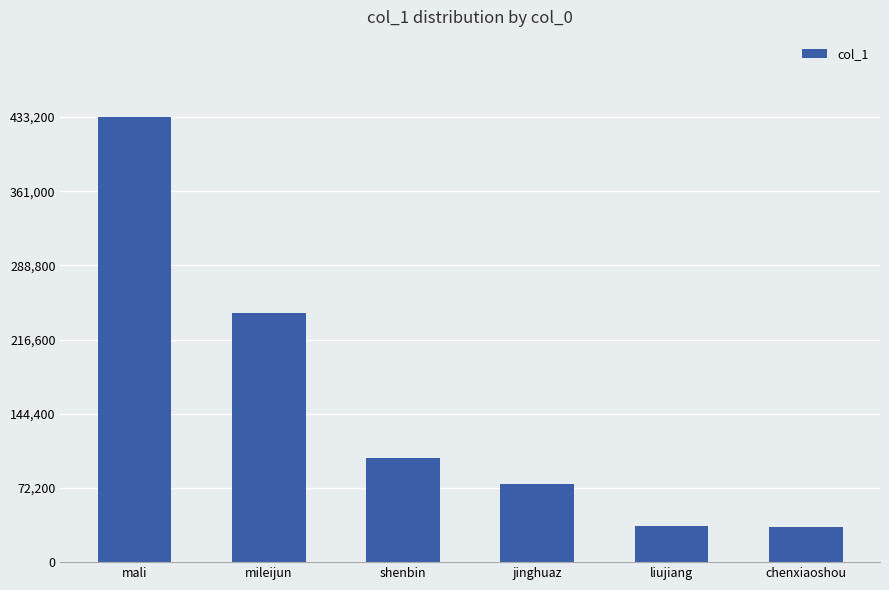

Read the value at jinghuaz, to the nearest 100.

75900